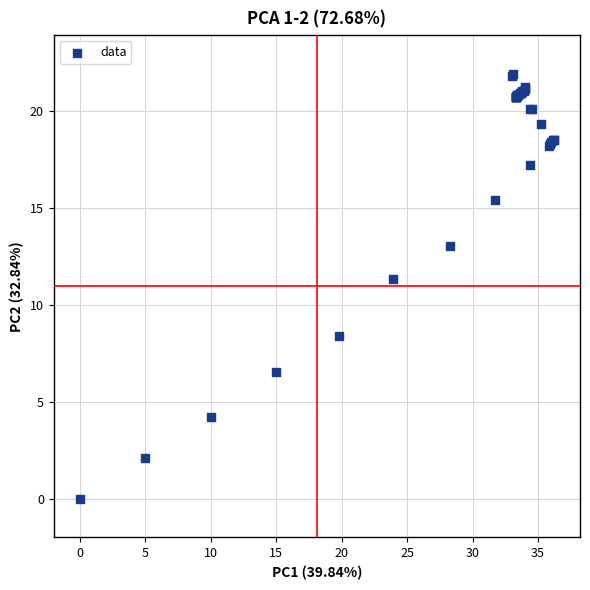

What Y value in the scatter plot is closest to 10?

11.3